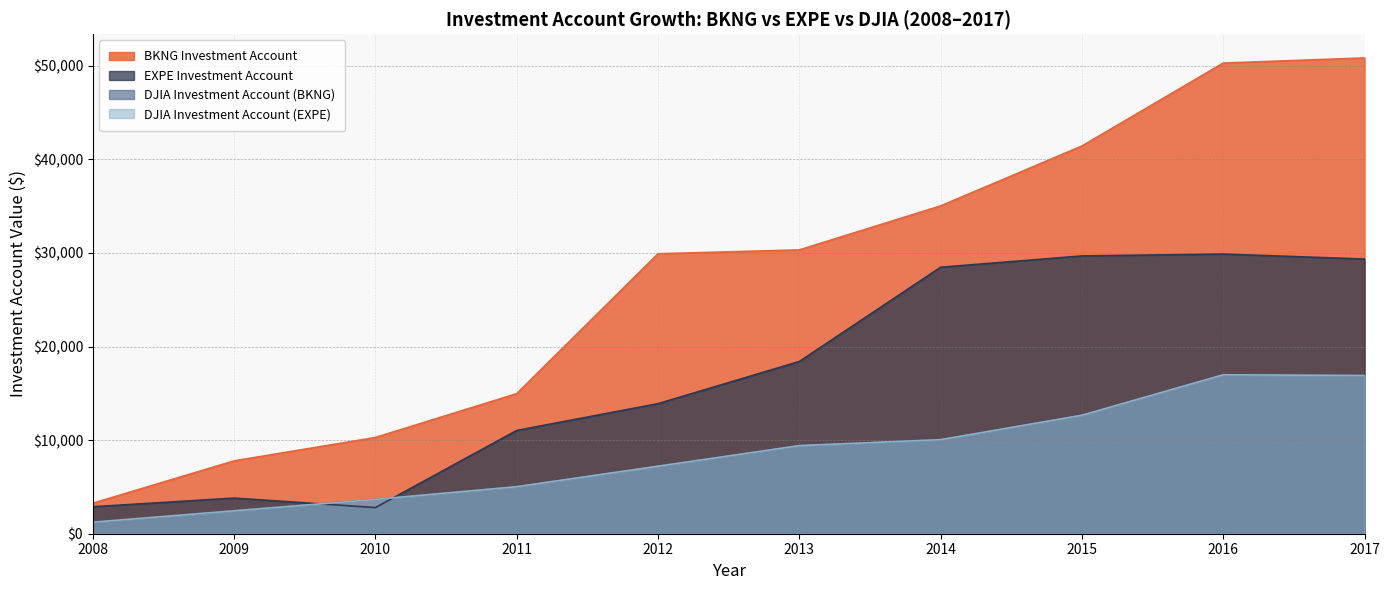

What is the value of the EXPE Investment Account point at the 8th from the left?

29683.7